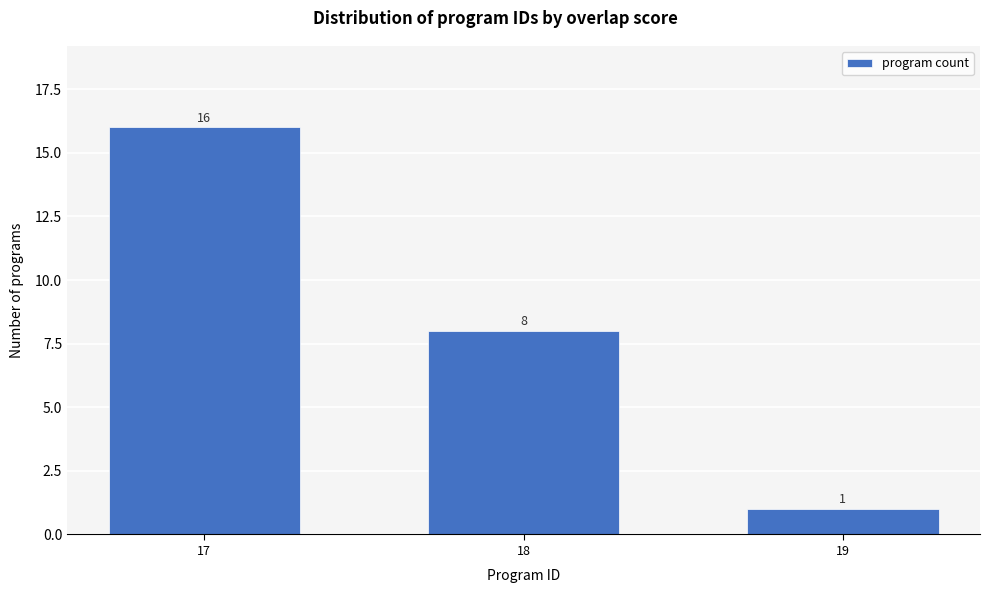

Reading right to left, what are all the values shown in this chart?

1	8	16